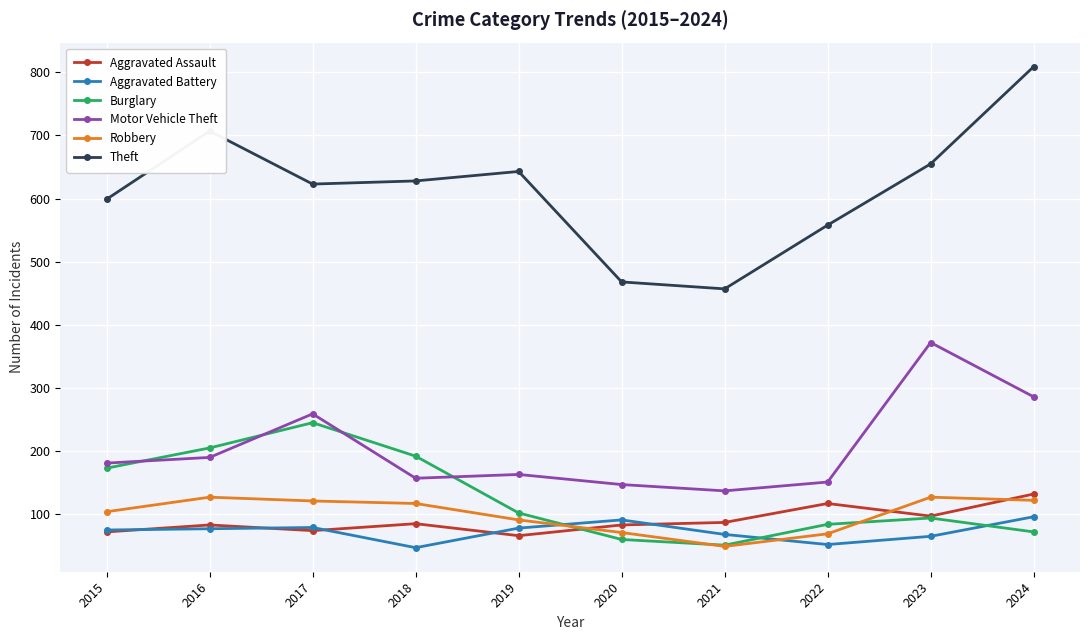

Which series has the largest total across all categories?

Theft